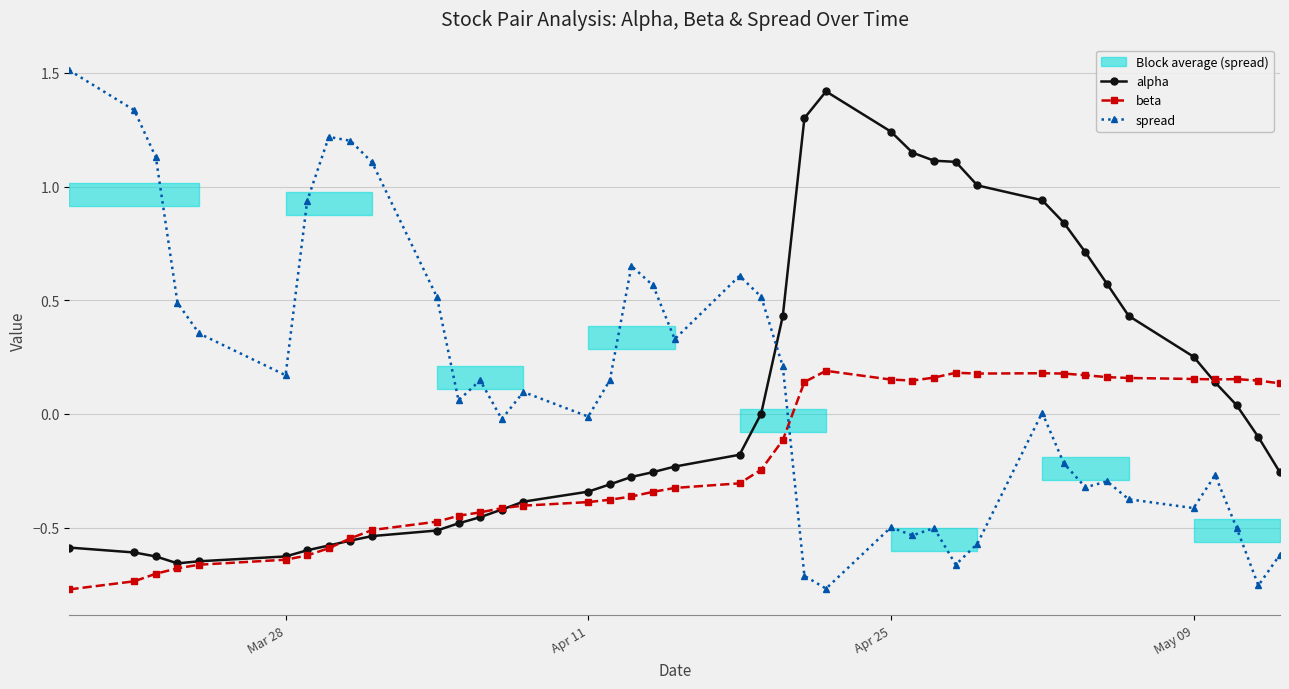

Which series ends up on top after the final intersection of beta and spread?

beta